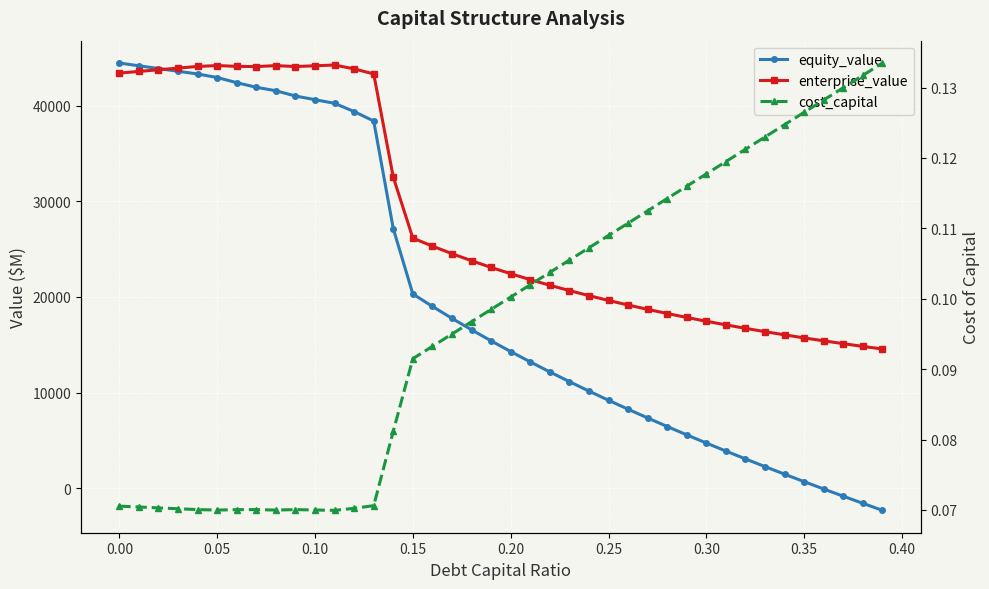

What is the sum of all enterprise_value values?

1129238.0